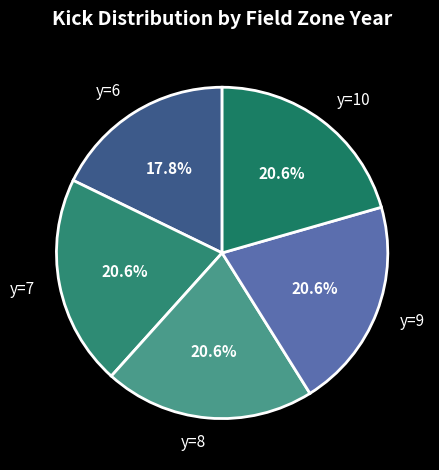

To the nearest percent, what is the combined percentage of y=9 and y=10?

41%